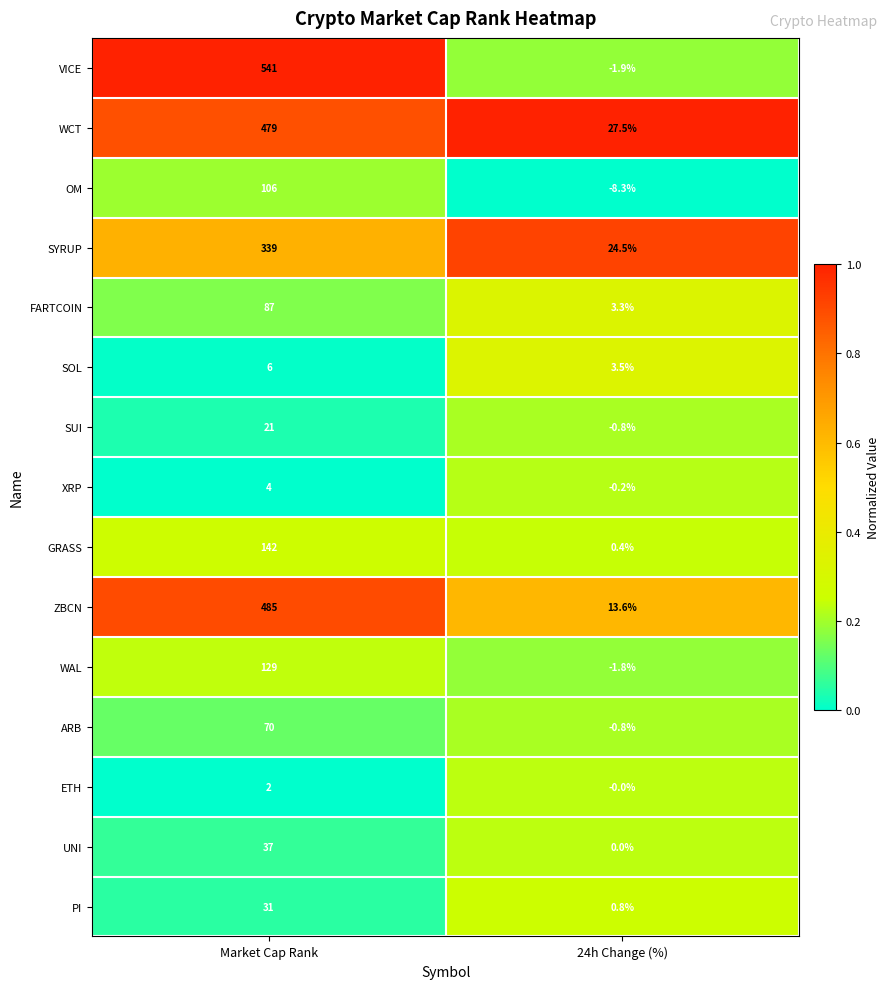

Between Market Cap Rank and 24h Change (%), which series saw the biggest shift?

VICE